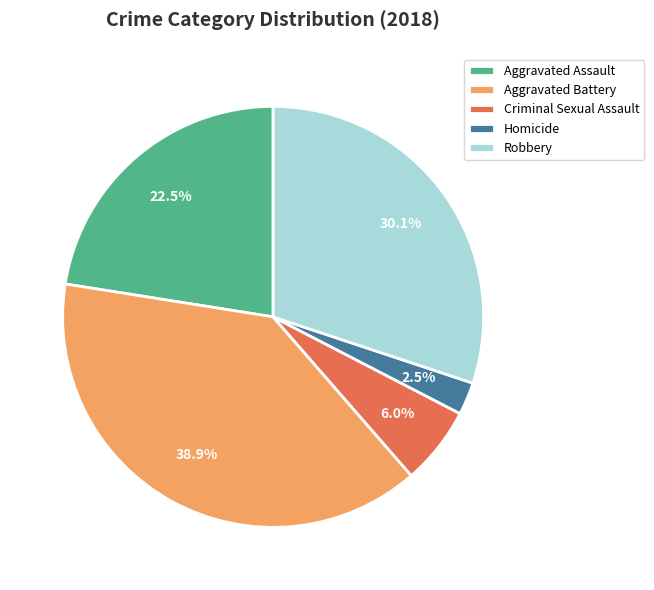

To the nearest percent, what is the difference between the largest and smallest slice percentages?

36%